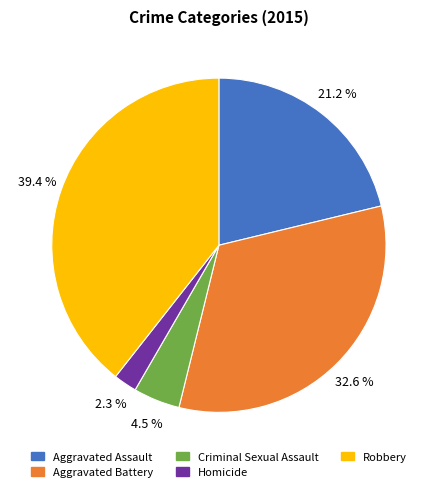

Which has a higher value, Criminal Sexual Assault or Robbery?

Robbery